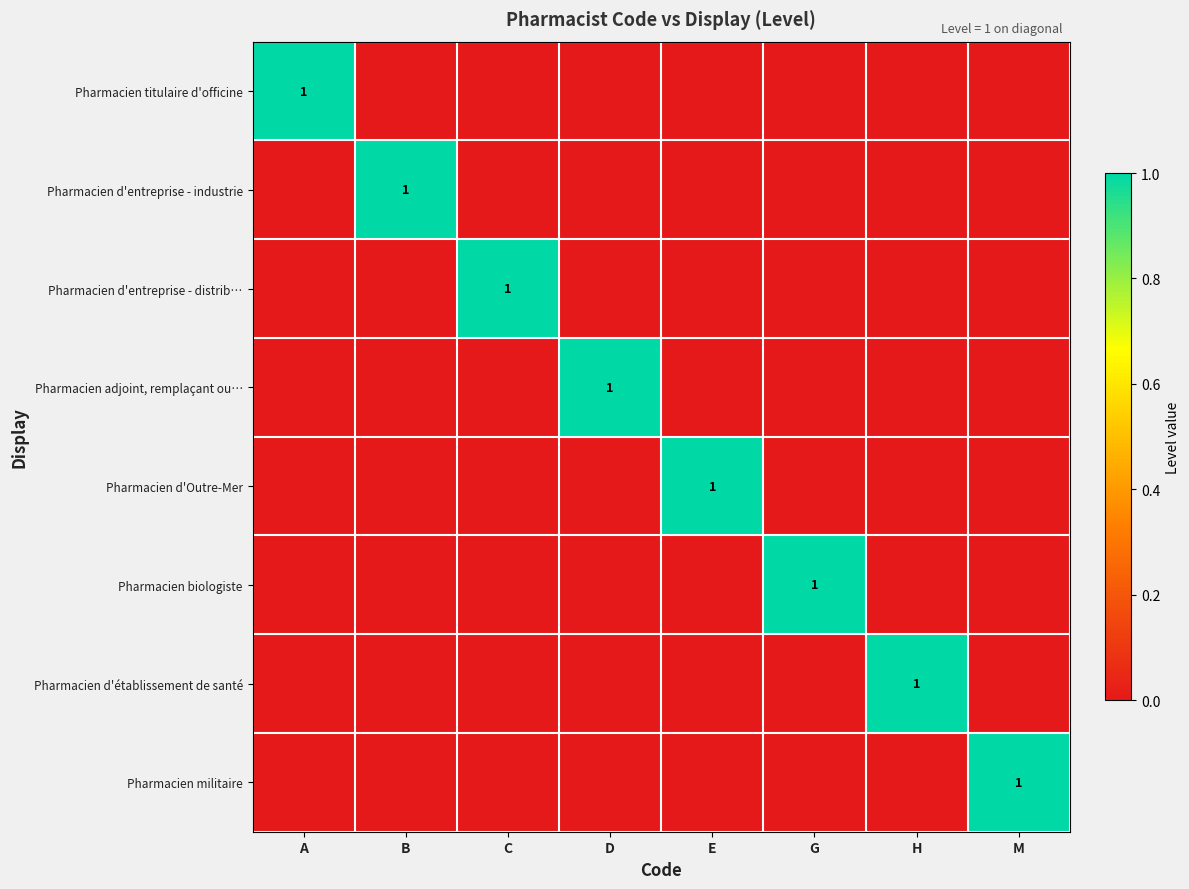

What is the difference between the maximum and minimum values in the Pharmacien d'entreprise - industrie series?

1